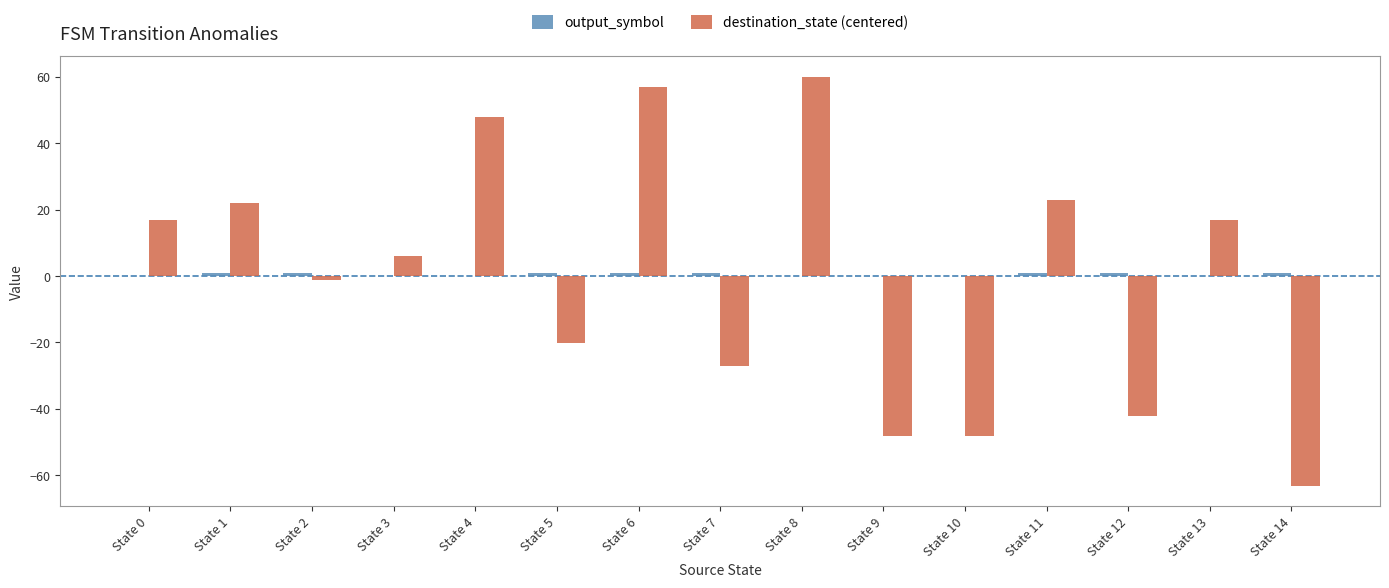

What is the maximum value shown in the chart?

59.9